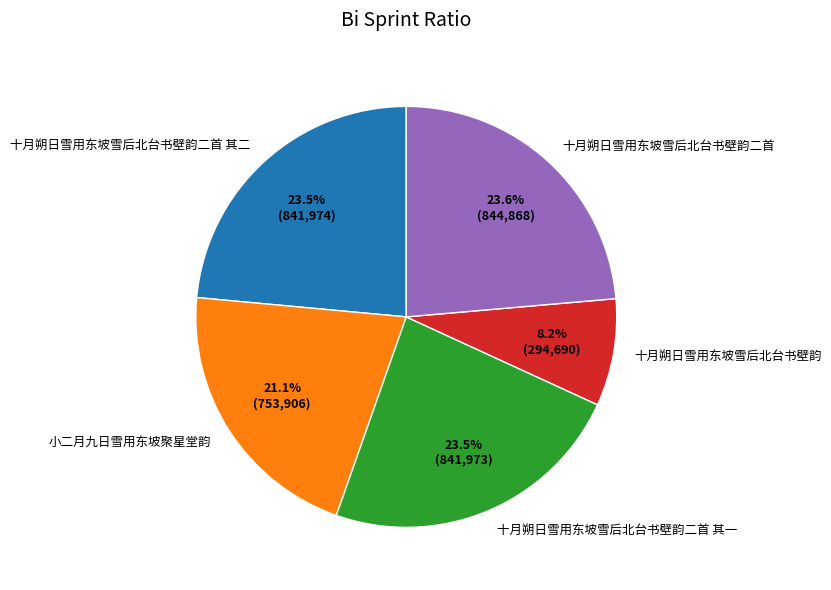

Count the number of slices in the pie.

5